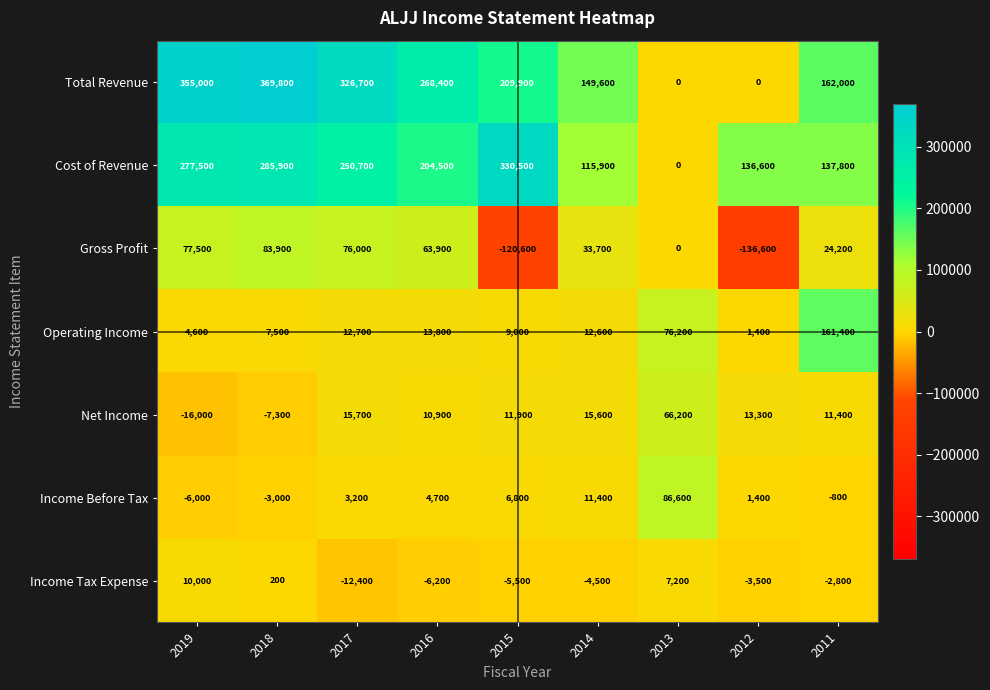

At how many categories does at least one series exceed 219679?

5